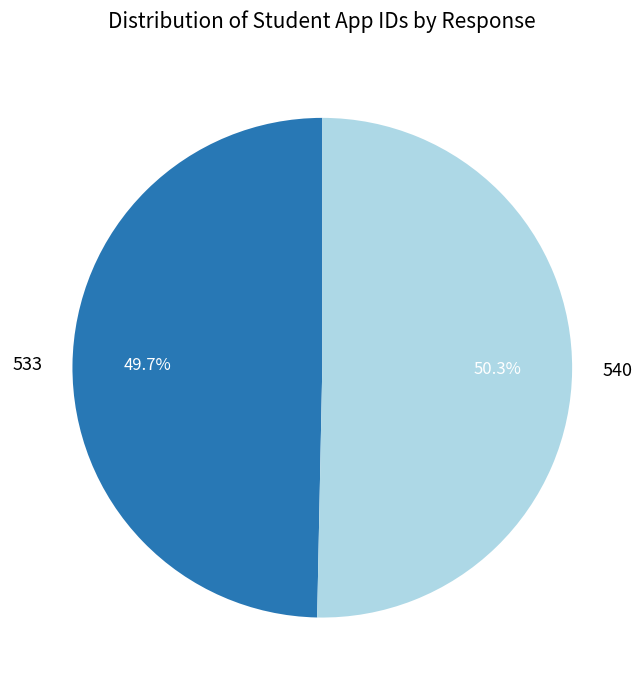

Rank the categories by value from highest to lowest.

540, 533